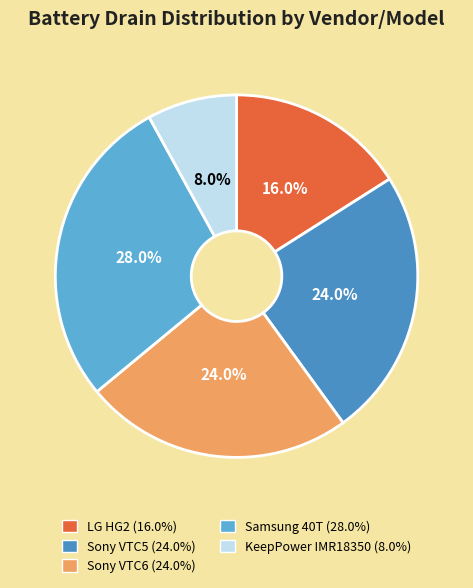

To the nearest percent, what is the difference between the KeepPower IMR18350 and Sony VTC5 slice percentages?

16%